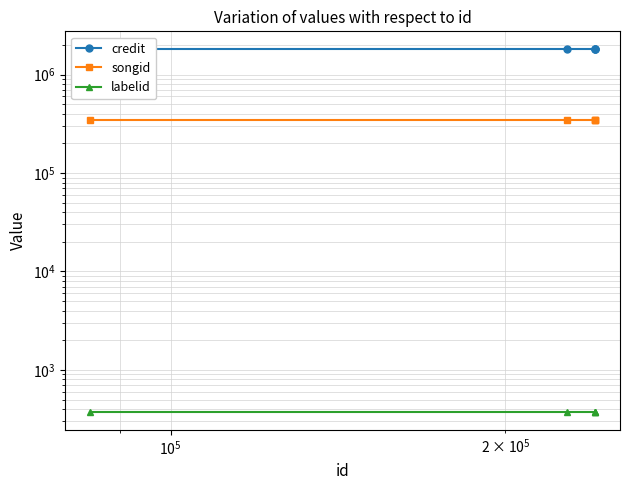

List the series in order of their peak value, lowest first.

labelid, songid, credit